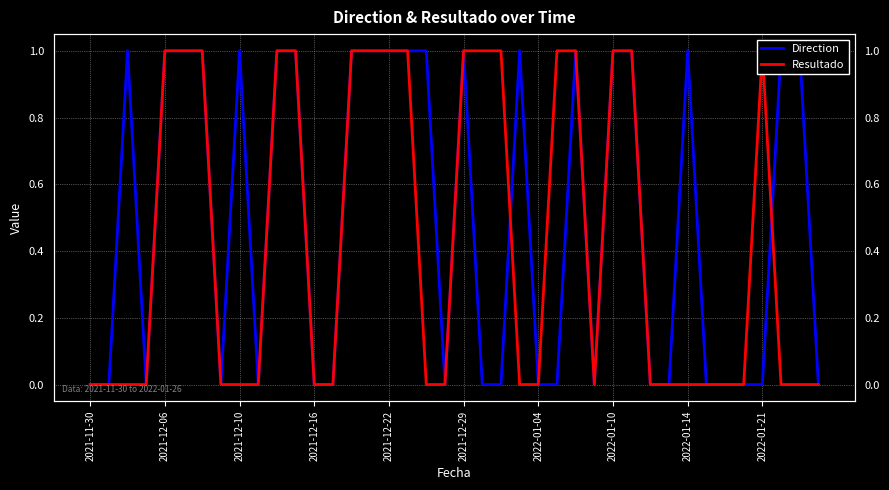

Rank the series by their average value, from lowest to highest.

Resultado, Direction